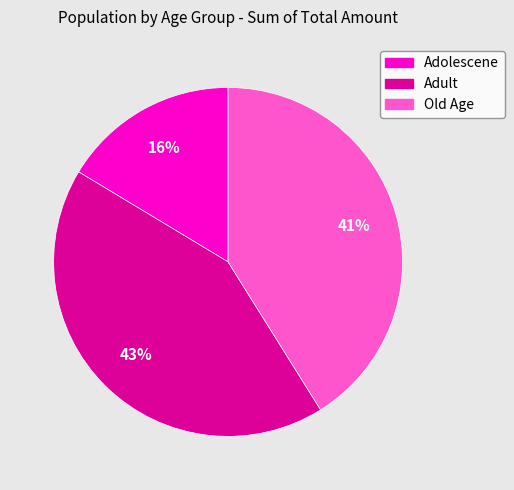

What is the smallest slice in the pie chart?

Adolescene